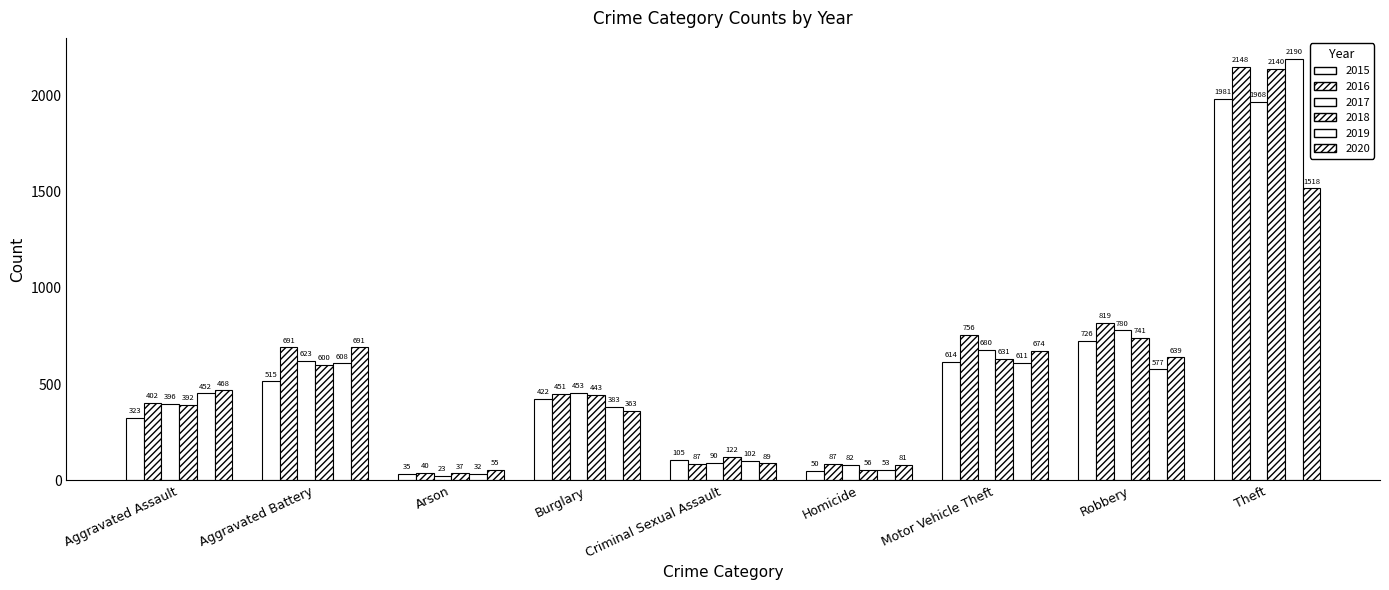

What is the approximate value of 2020 at Homicide, to the nearest 100?

100